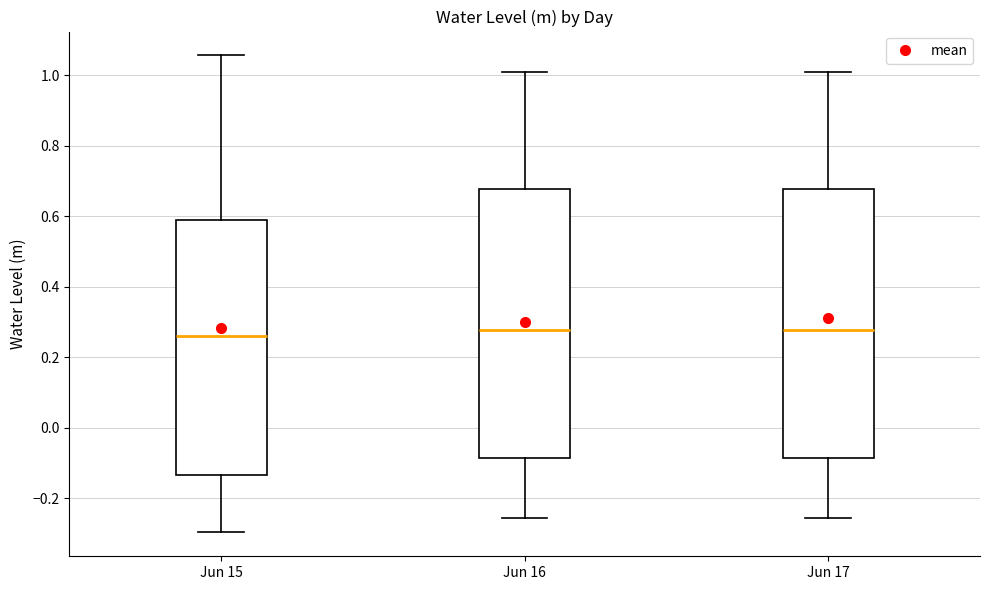

Reading left to right, transcribe this box plot: for each box, give where its median line is, the range the box spans, and where its two whiskers end, as read against the y-axis. The values are not printed on the chart, so give them approximately, as read against the axis.

Jun 15: median 0.26, box -0.14 to 0.60, whiskers -0.30 to 1.06
Jun 16: median 0.28, box -0.08 to 0.68, whiskers -0.26 to 1.00
Jun 17: median 0.28, box -0.08 to 0.68, whiskers -0.26 to 1.00